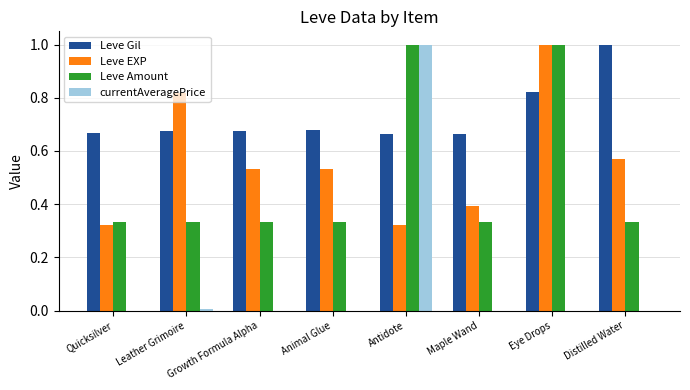

At which category is the sum across all series the highest?

Antidote